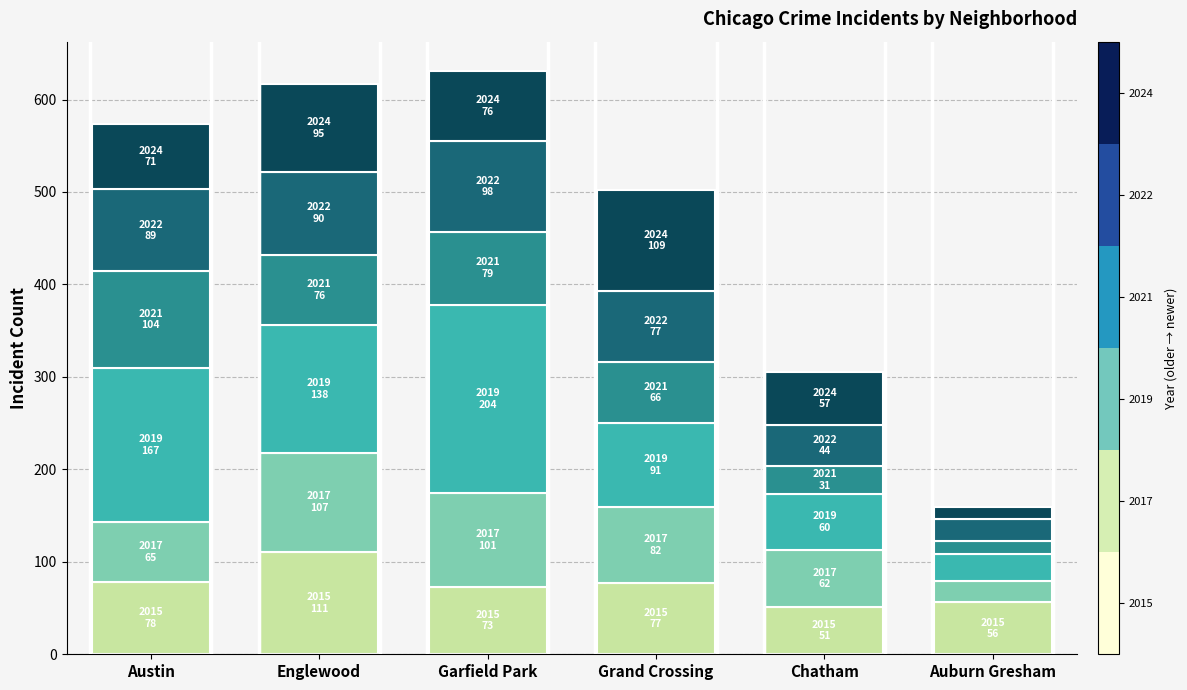

What is the total value across all series at Grand Crossing?

502